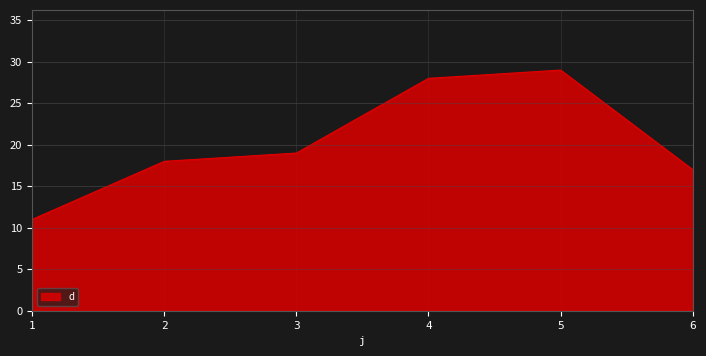

How many series are shown in this chart?

1